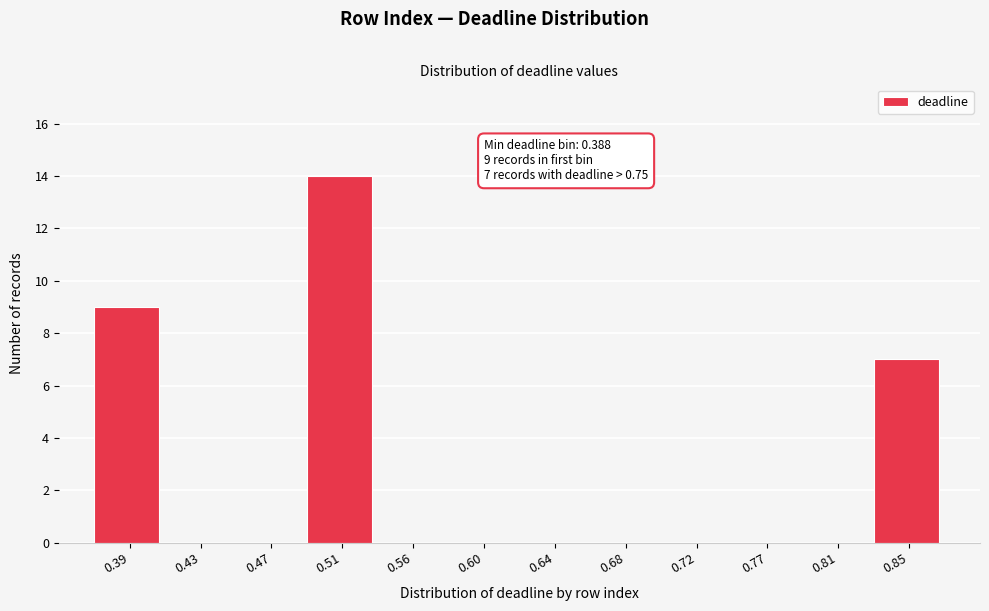

Reading left to right, transcribe all the data shown in this chart.

0.39=9	0.43=0	0.47=0	0.51=14	0.56=0	0.60=0	0.64=0	0.68=0	0.72=0	0.77=0	0.81=0	0.85=7